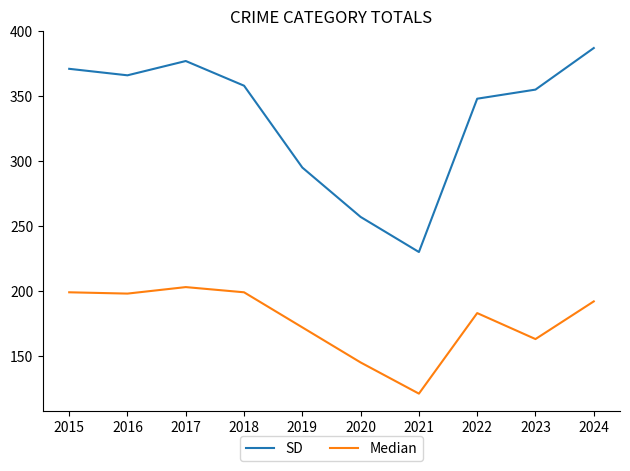

What is the difference between the SD values at 2024 and 2020?

130